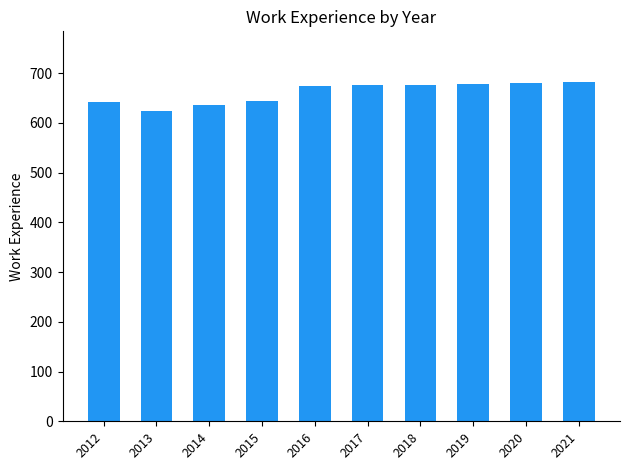

What is the ratio of the value at 2014 to the value at 2013?

1.0